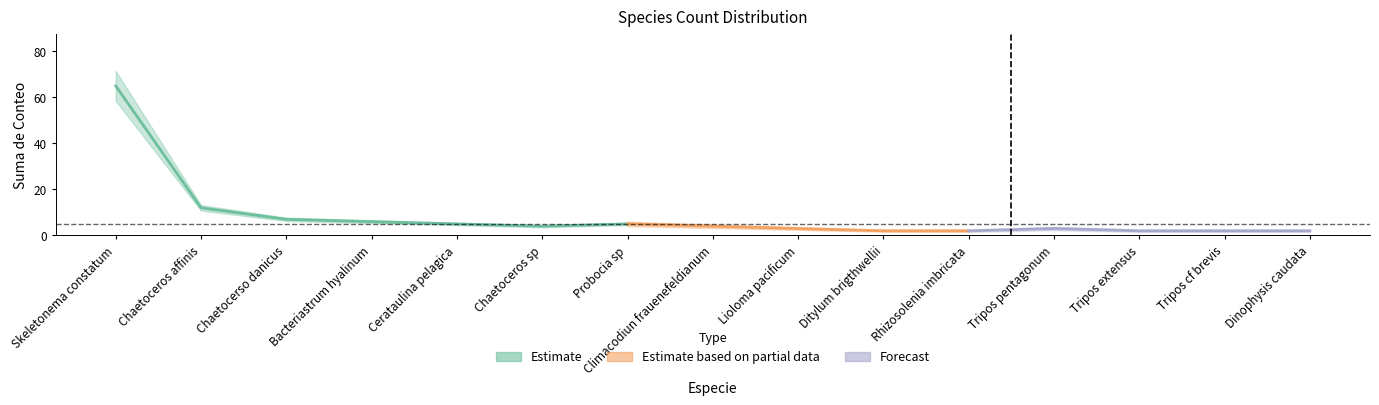

What value does the data have at Chaetoceros sp?

4